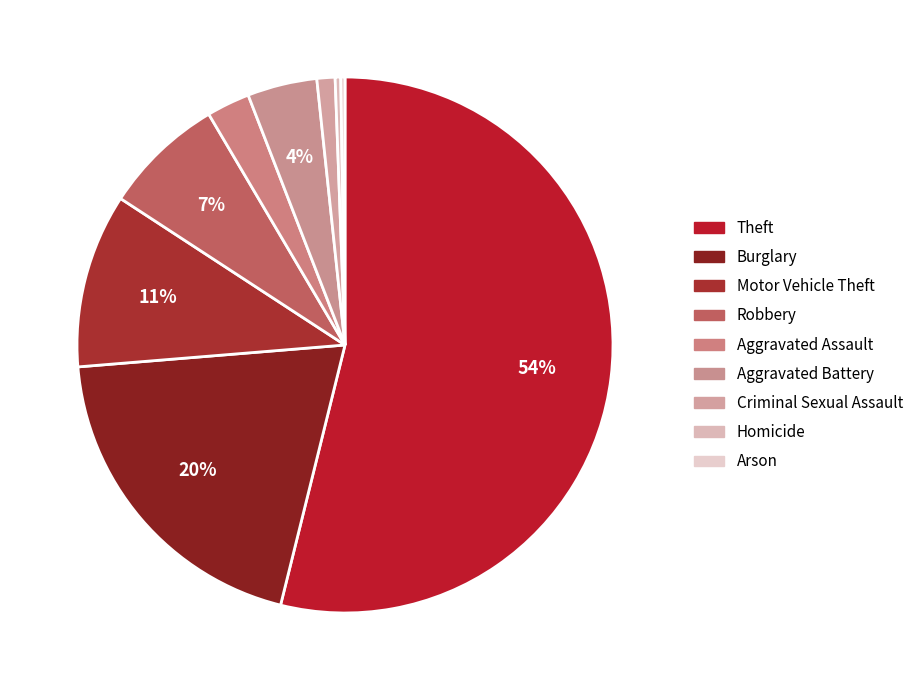

Is it true that Criminal Sexual Assault is 11% of the pie?

False